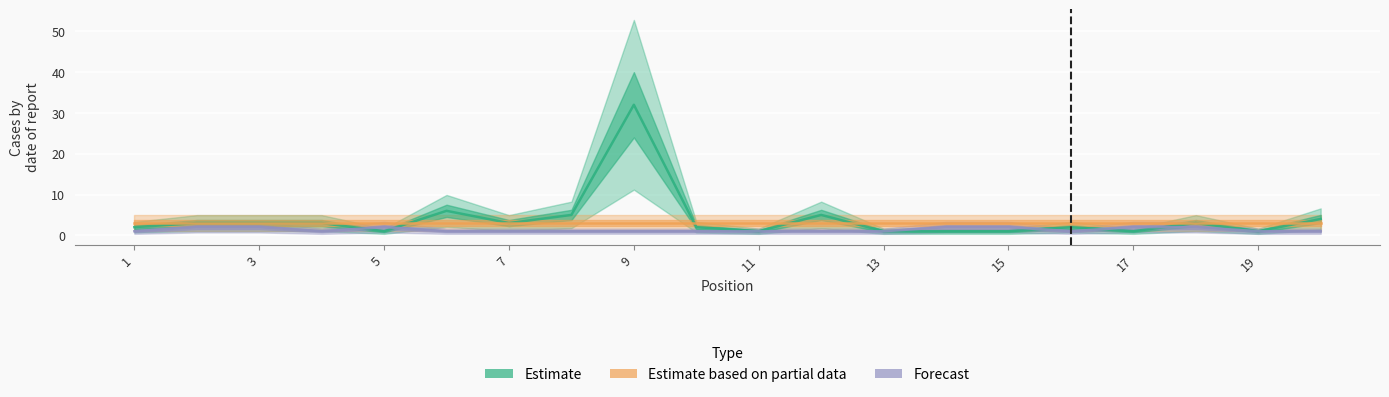

Which series changed the most between 13 and 17?

Forecast